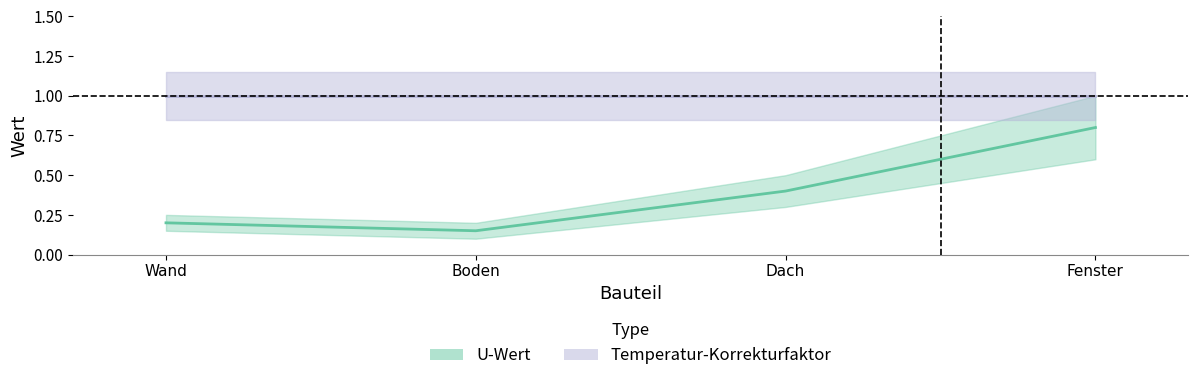

What is the sum of all values?

1.6